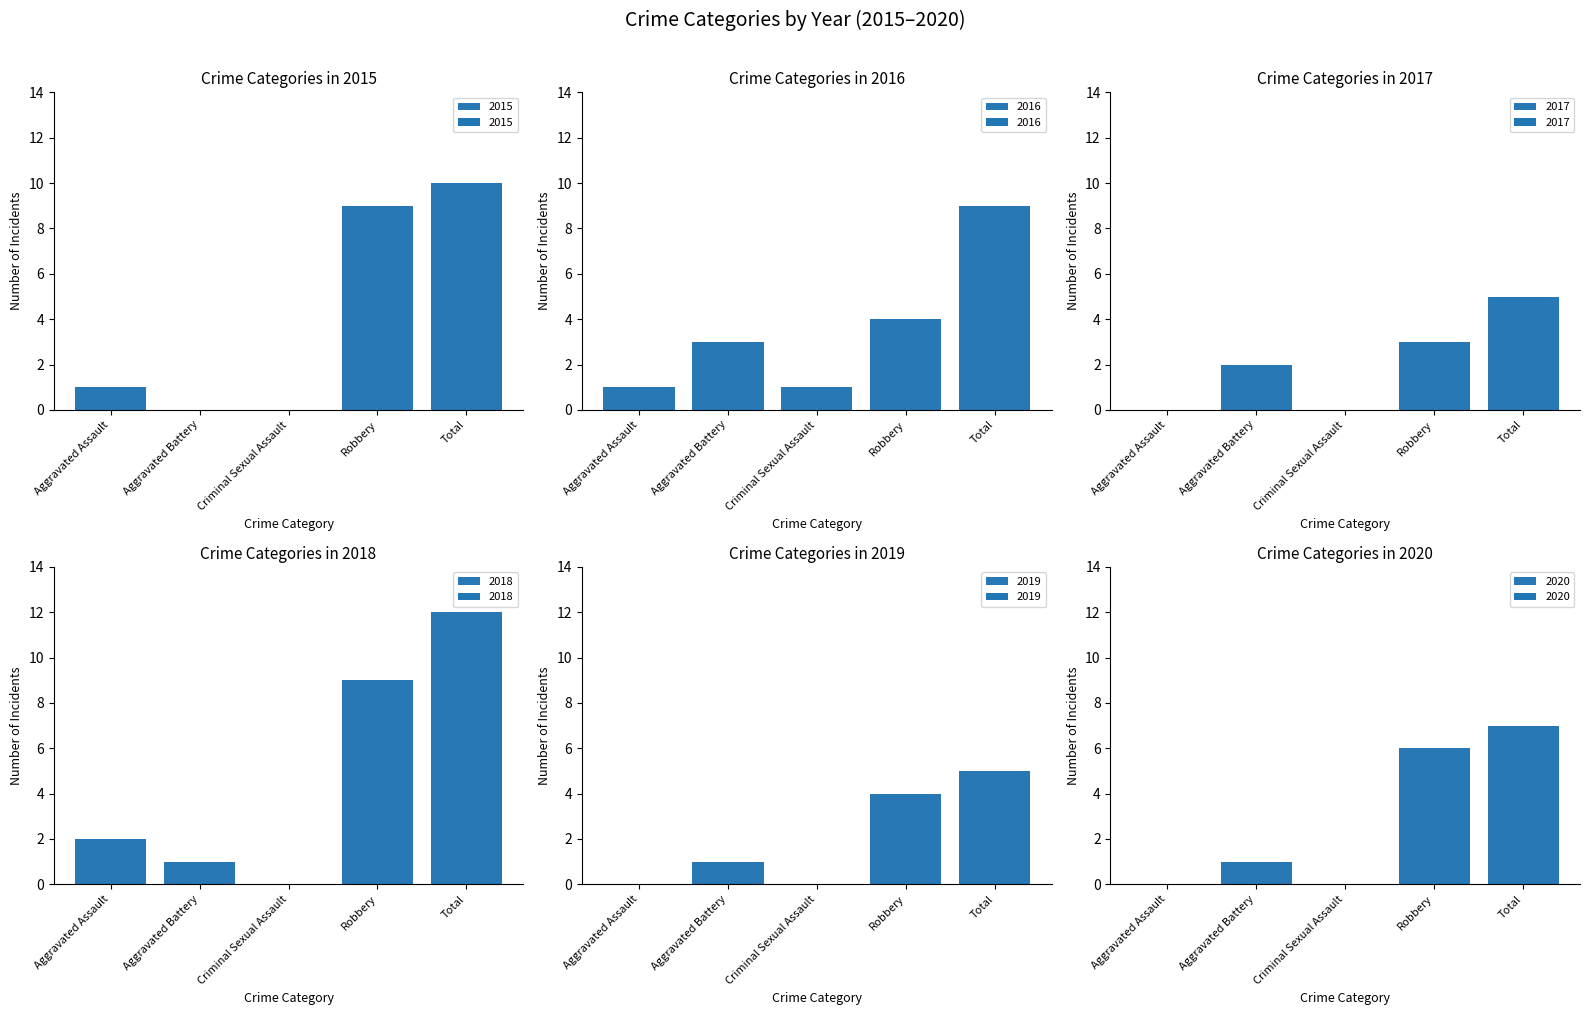

What is the sum of the 2015 values at Criminal Sexual Assault and Robbery?

9